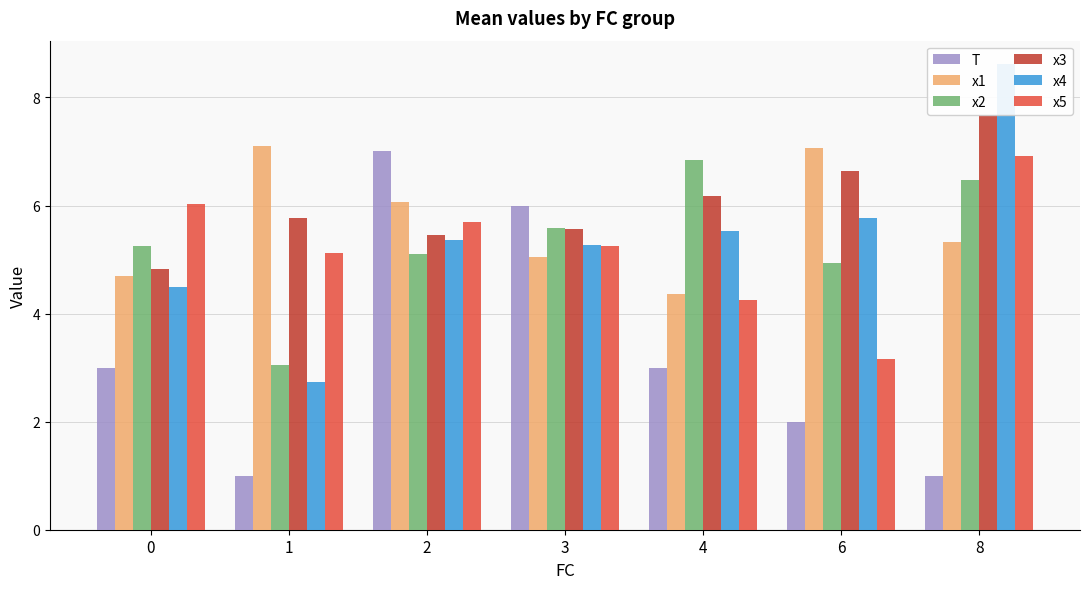

How many distinct data groups are displayed?

6